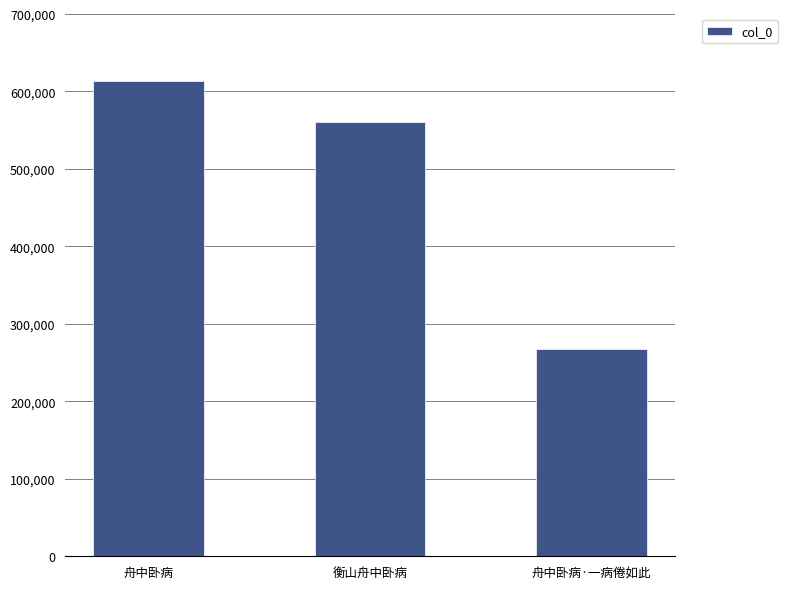

How many values are between 268167 and 613644?

3